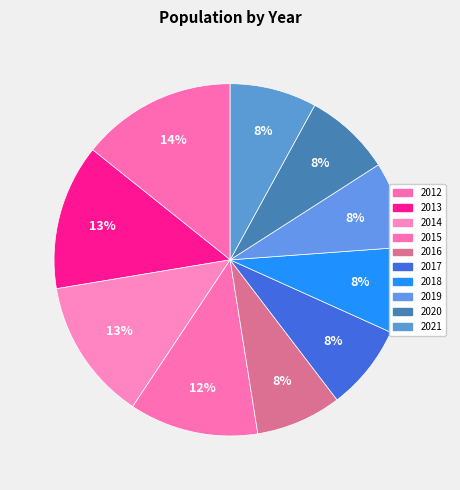

Count the number of slices in the pie.

10